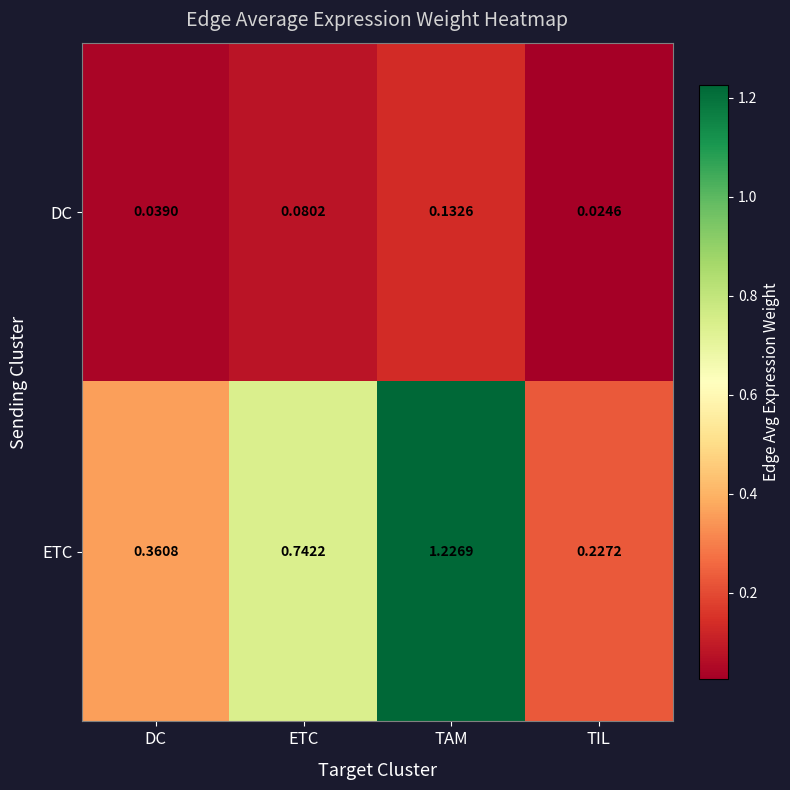

Rank the series by their average value, from highest to lowest.

ETC, DC